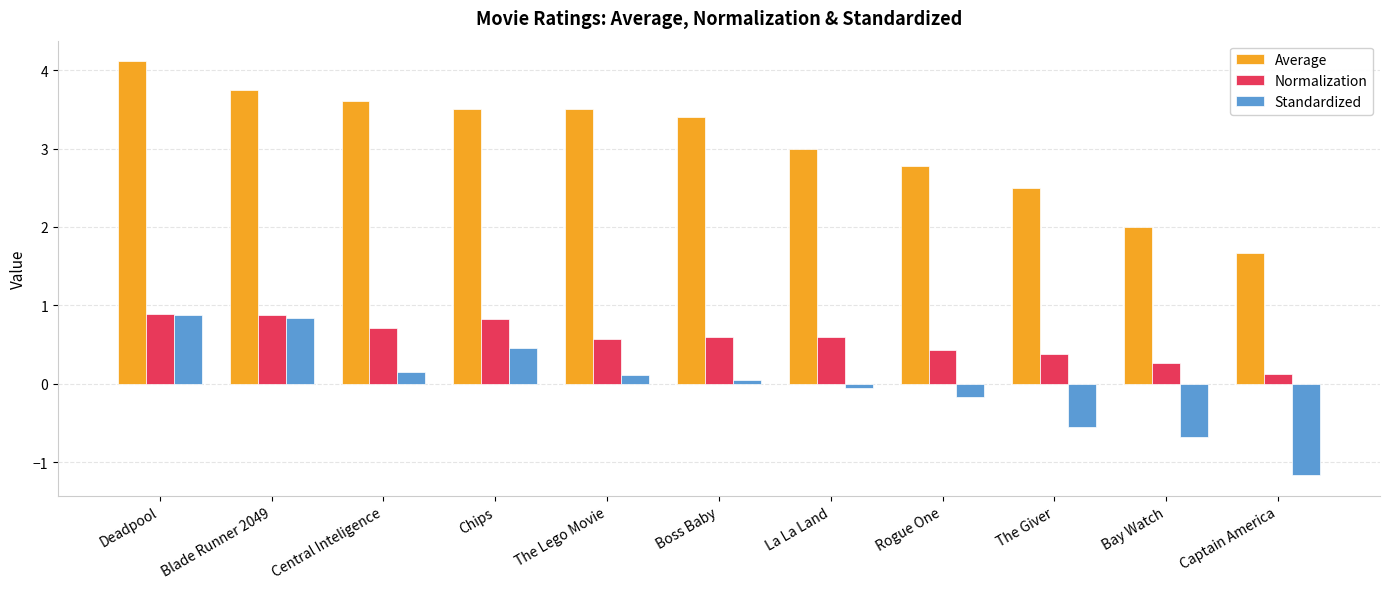

Which series has the largest range (max minus min)?

Average